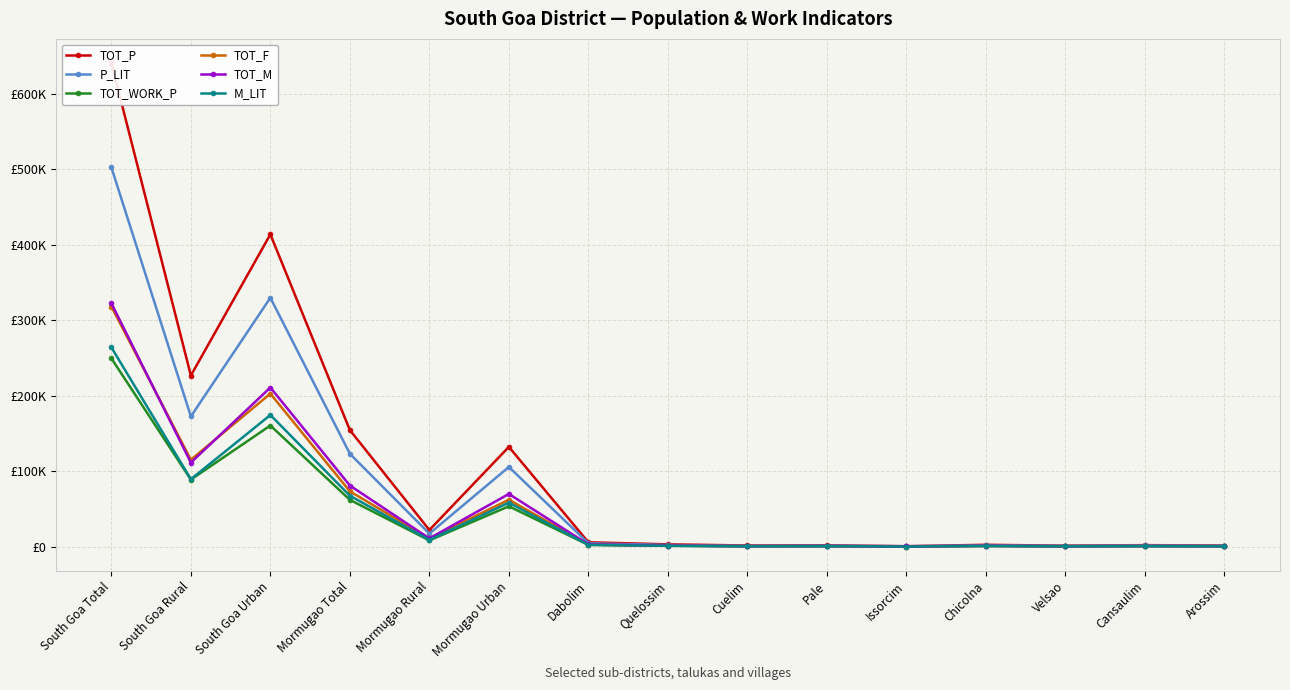

What position from the right is Chicolna?

4